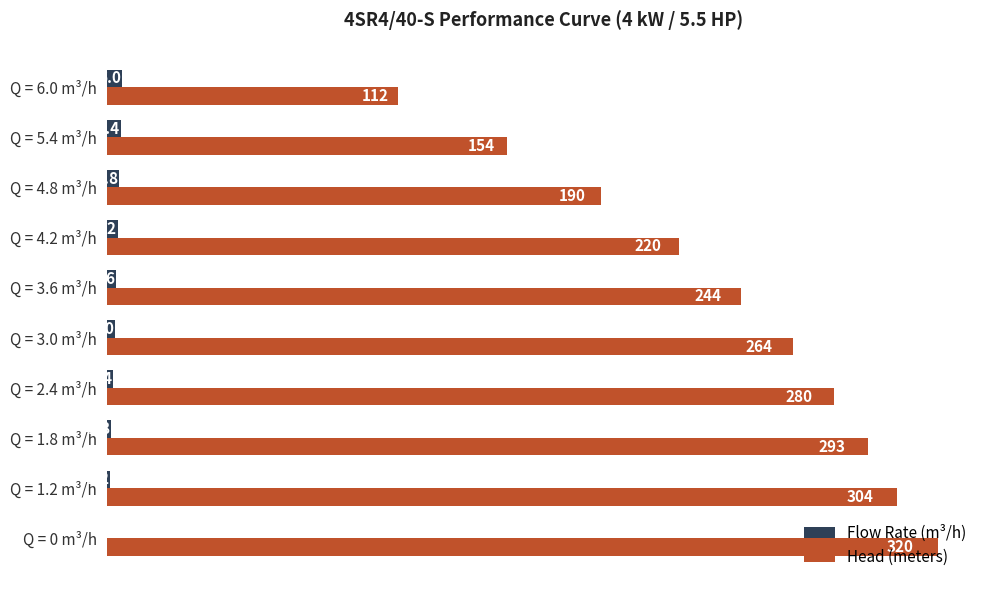

Which series has the largest total across all categories?

Head (meters)